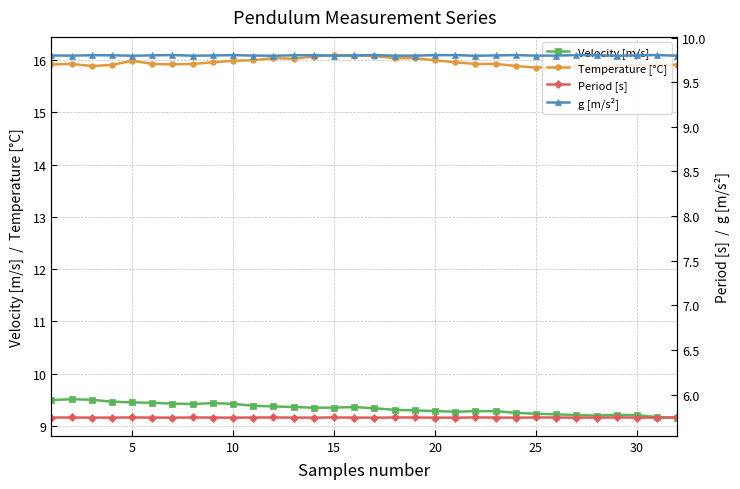

What is the value of the Period [s] point at the 7th from the left?

5.7